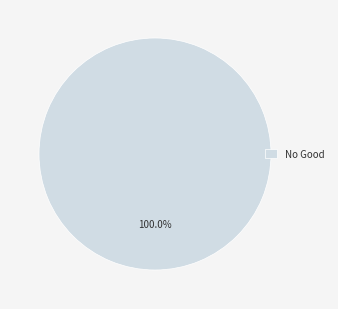

What is the majority slice?

No Good